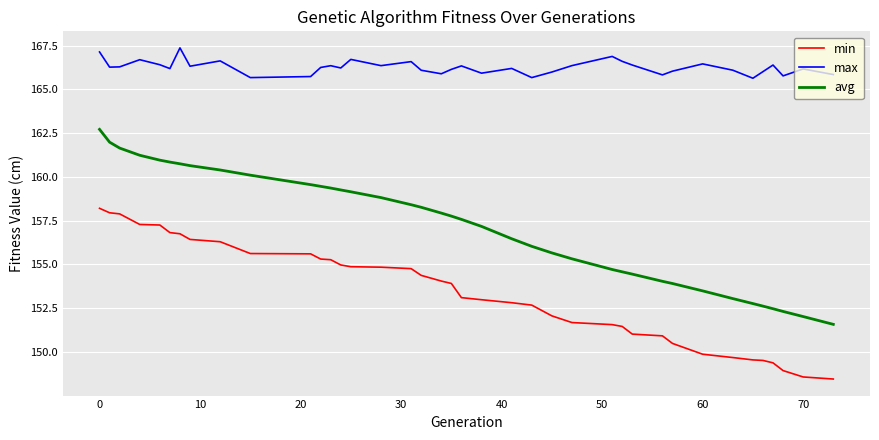

Rank the series by their average value, from lowest to highest.

min, avg, max